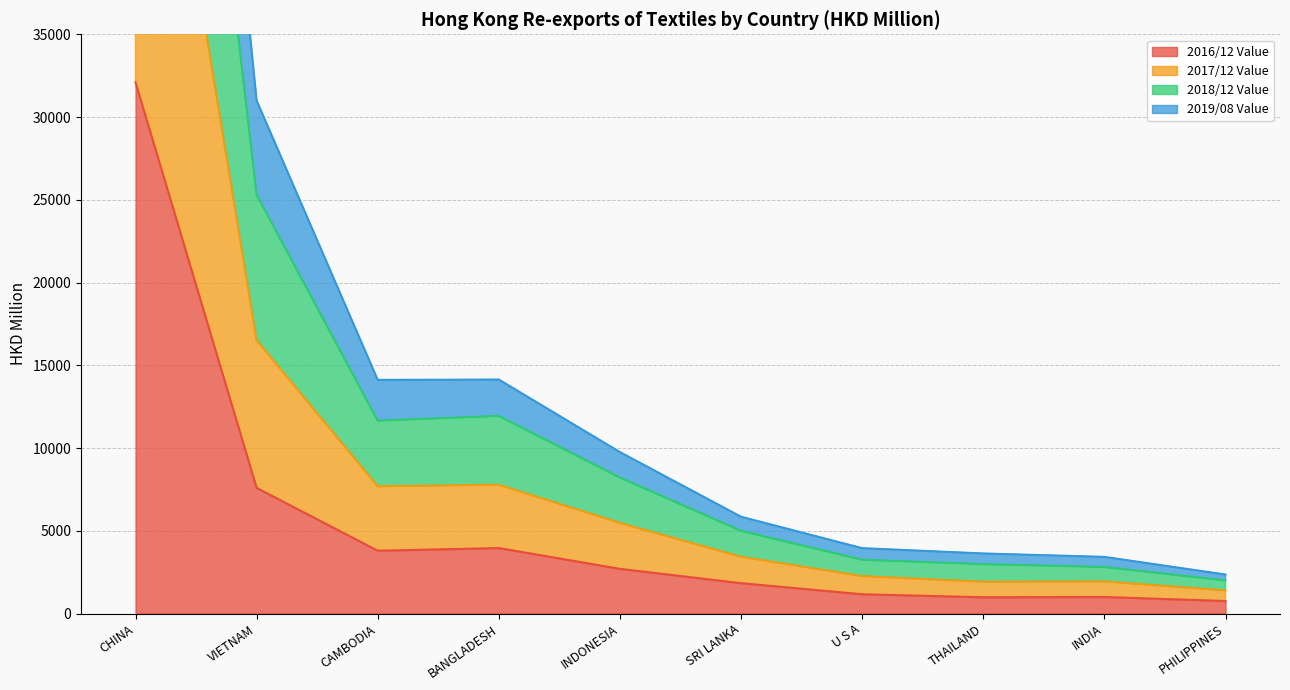

Is it true that 2016/12 Value equals 1832.4 at SRI LANKA?

True